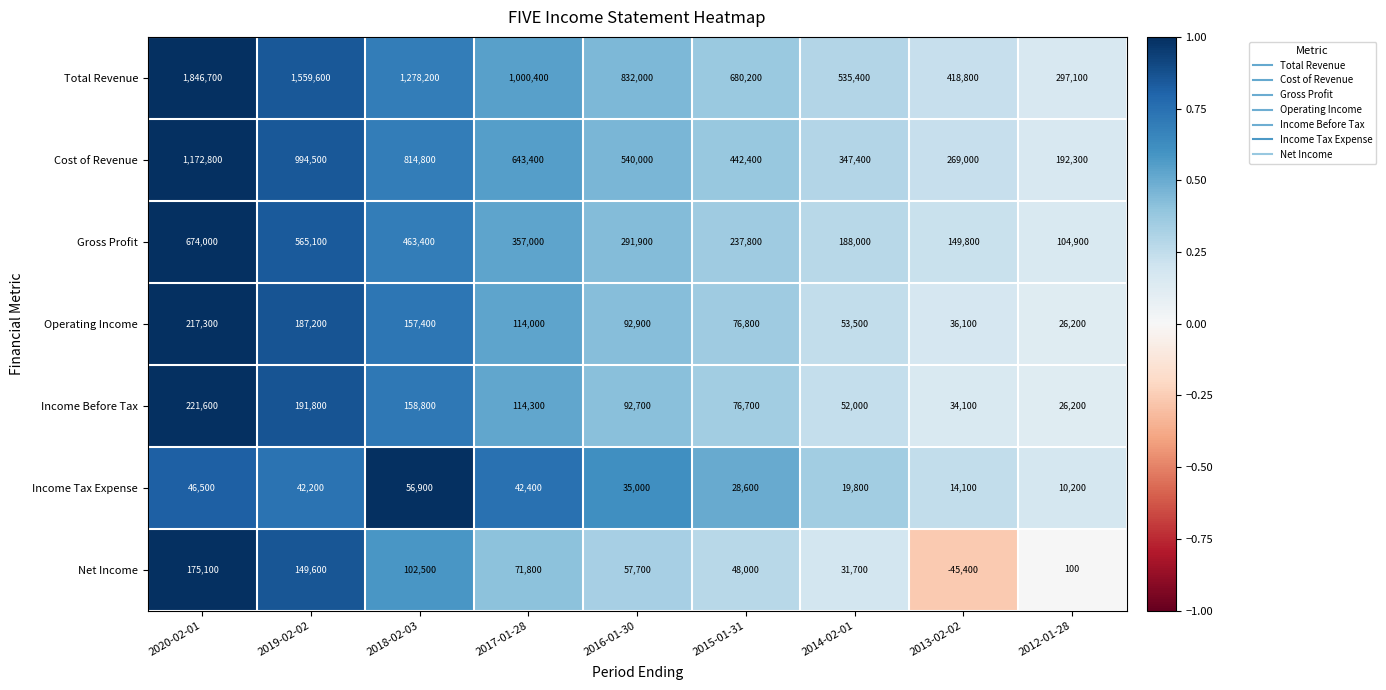

Which series has the widest spread of values?

Total Revenue